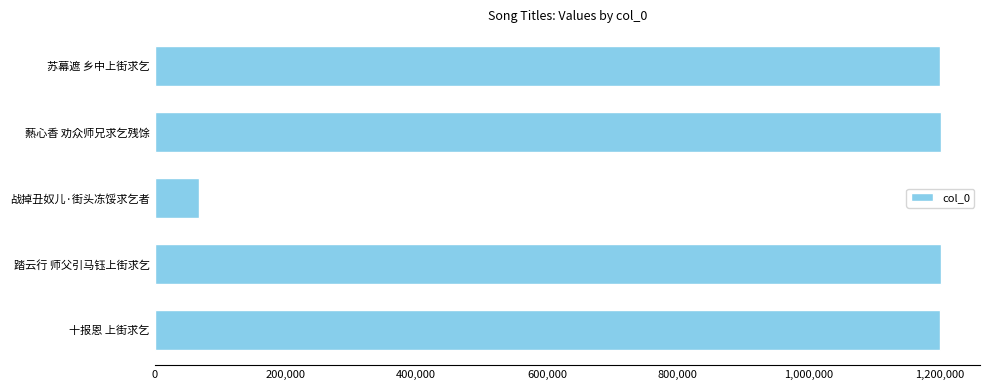

Are the bars horizontal?

Yes